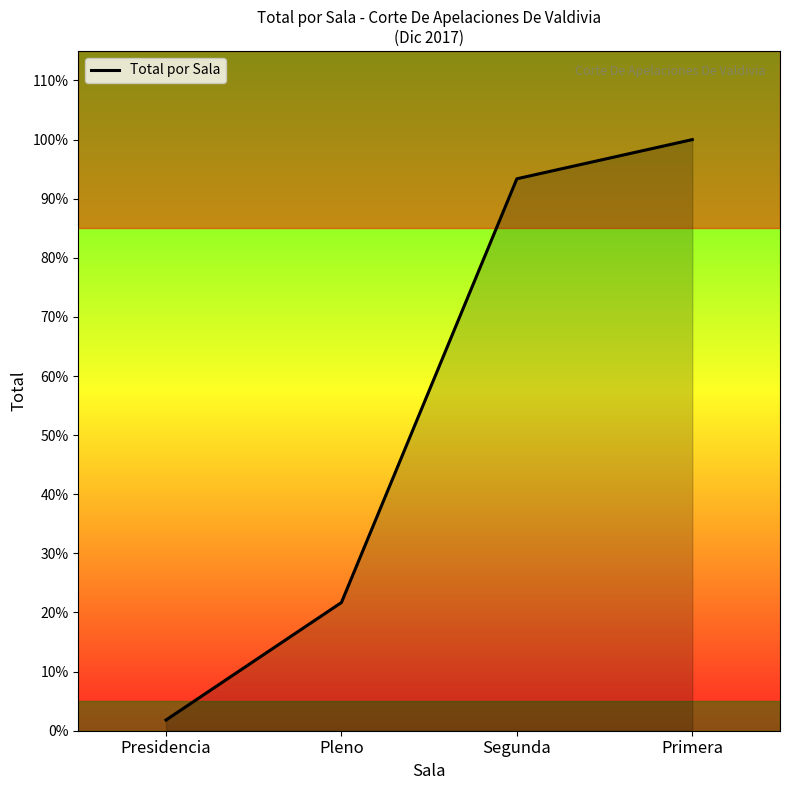

How many data points does each series have?

4